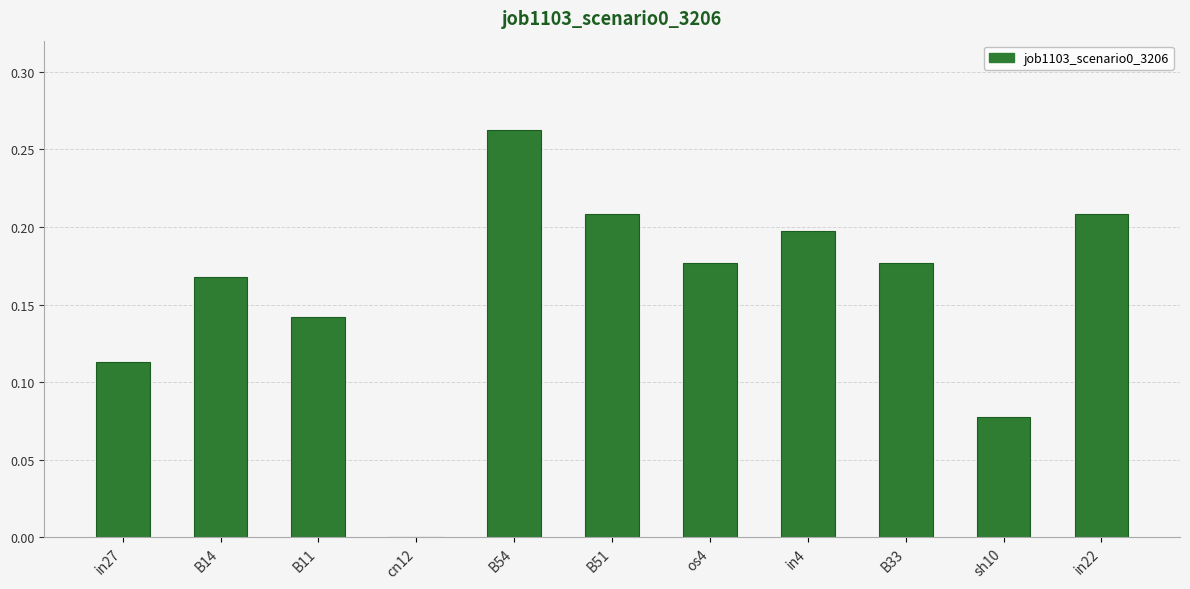

How many series are shown in this chart?

1